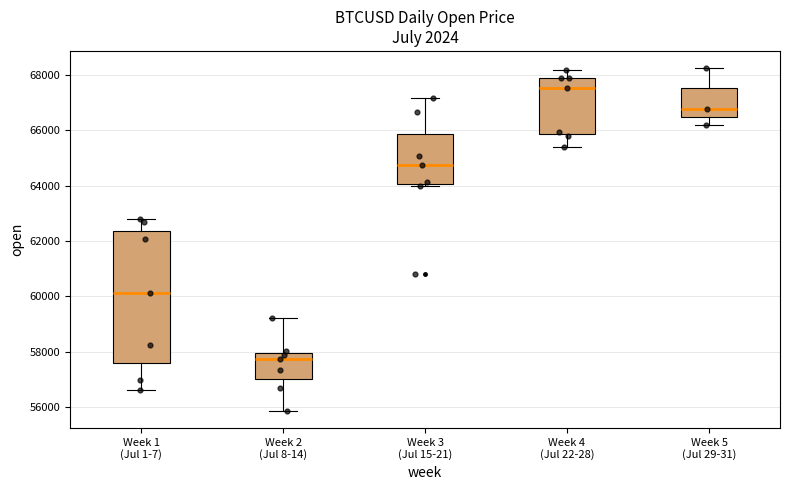

Reading left to right, transcribe this box plot: for each box, give where its median line is, the range the box spans, and where its two whiskers end, as read against the y-axis. The values are not printed on the chart, so give them approximately, as read against the axis.

Week 1 (Jul 1-7): median 60200, box 57600 to 62400, whiskers 56600 to 62800
Week 2 (Jul 8-14): median 57800, box 57000 to 58000, whiskers 55800 to 59200
Week 3 (Jul 15-21): median 64800, box 64000 to 65800, whiskers 64000 (just below the box's lower edge) to 67200
Week 4 (Jul 22-28): median 67600, box 65800 to 67800, whiskers 65400 to 68200
Week 5 (Jul 29-31): median 66800, box 66400 to 67600, whiskers 66200 to 68200